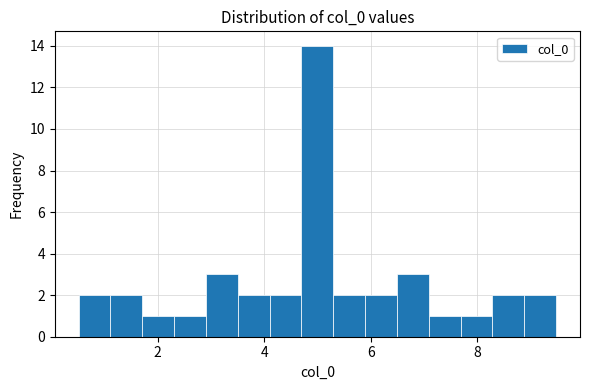

Around what value on the x-axis is the tallest bar? Give the approximate position of its centre, as read against the axis.

5.0